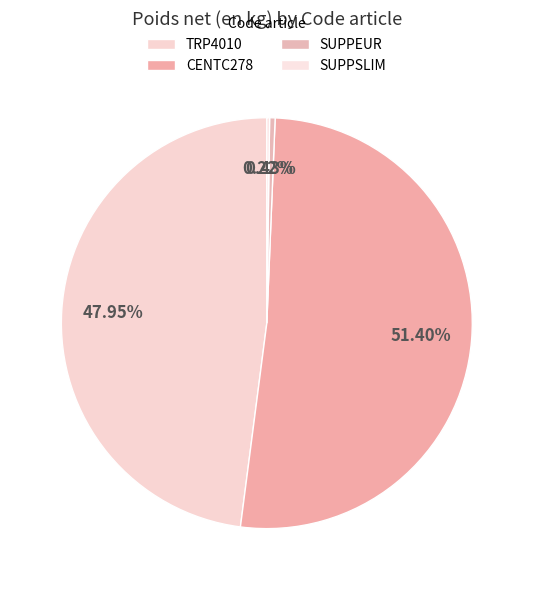

To the nearest percent, what is the difference between the SUPPSLIM and TRP4010 slice percentages?

48%